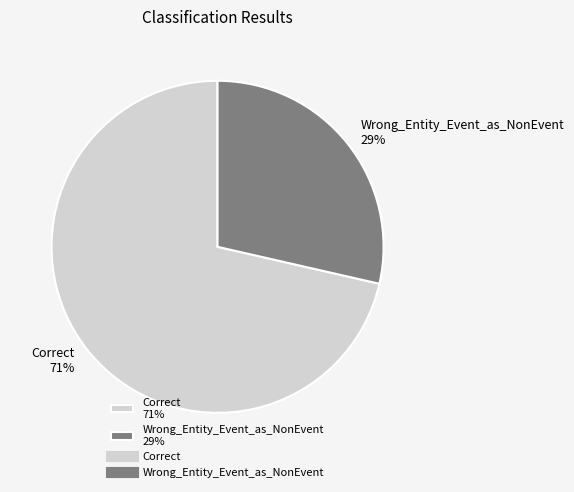

How many segments does this pie chart have?

2